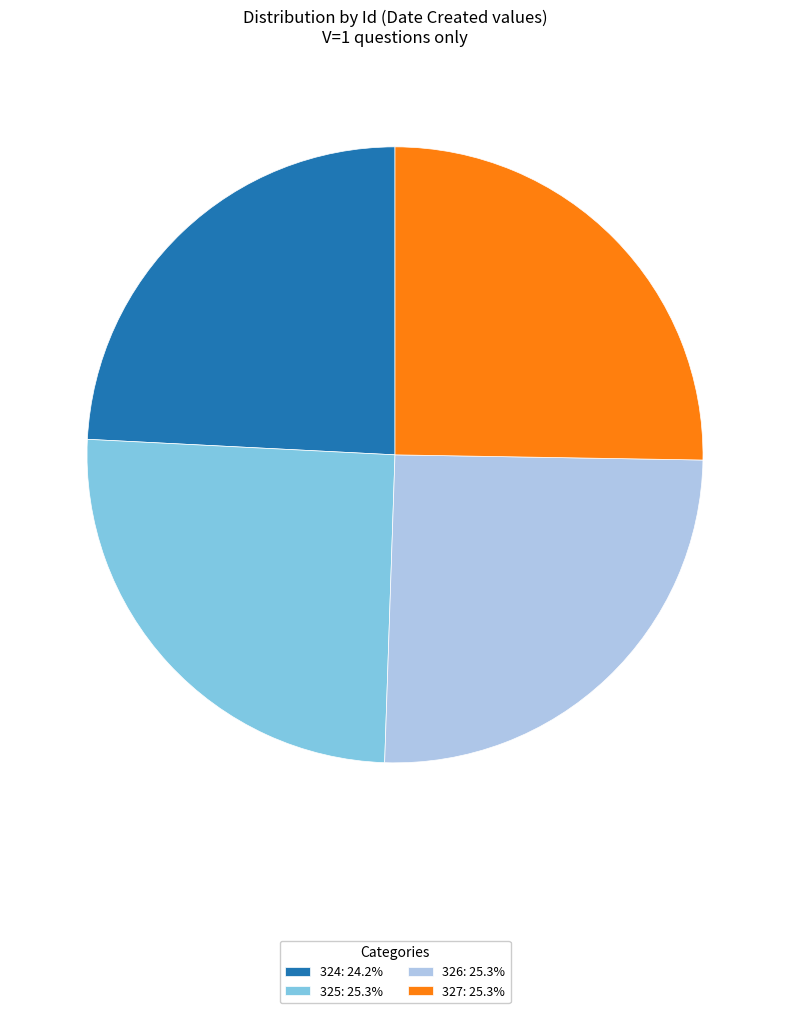

What is the smallest slice in the pie chart?

324